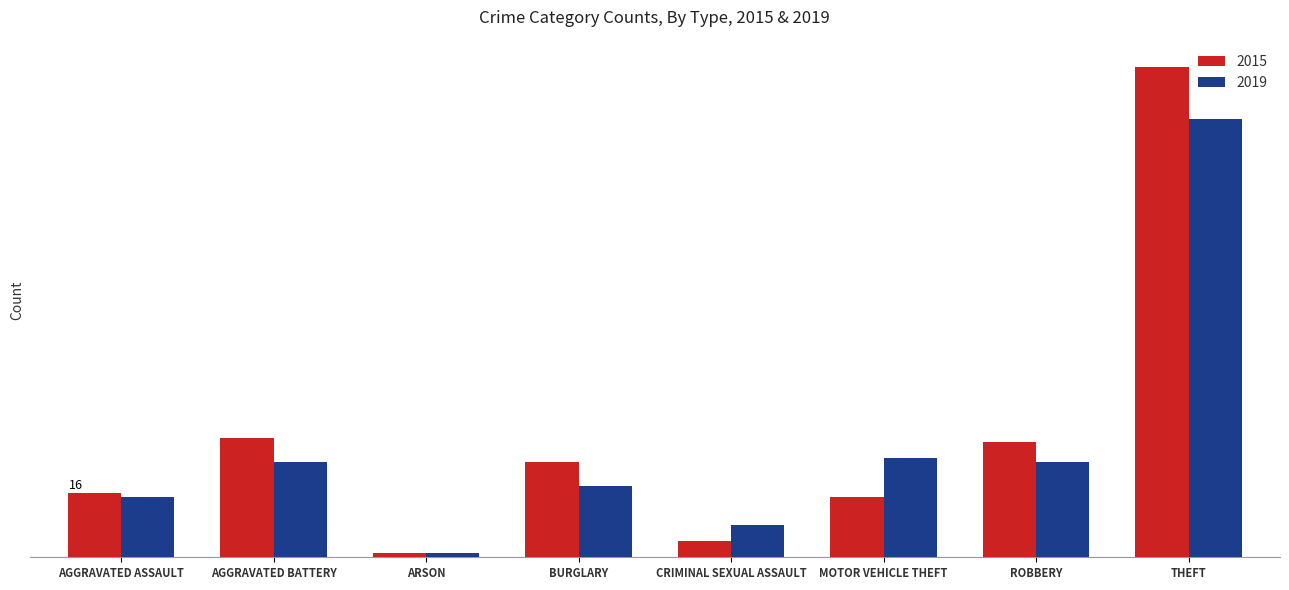

What are all the series names shown in the legend?

2015, 2019